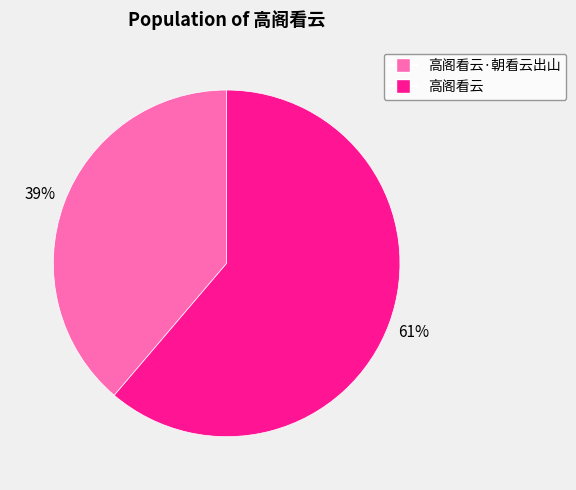

Is there a majority slice in this chart?

Yes